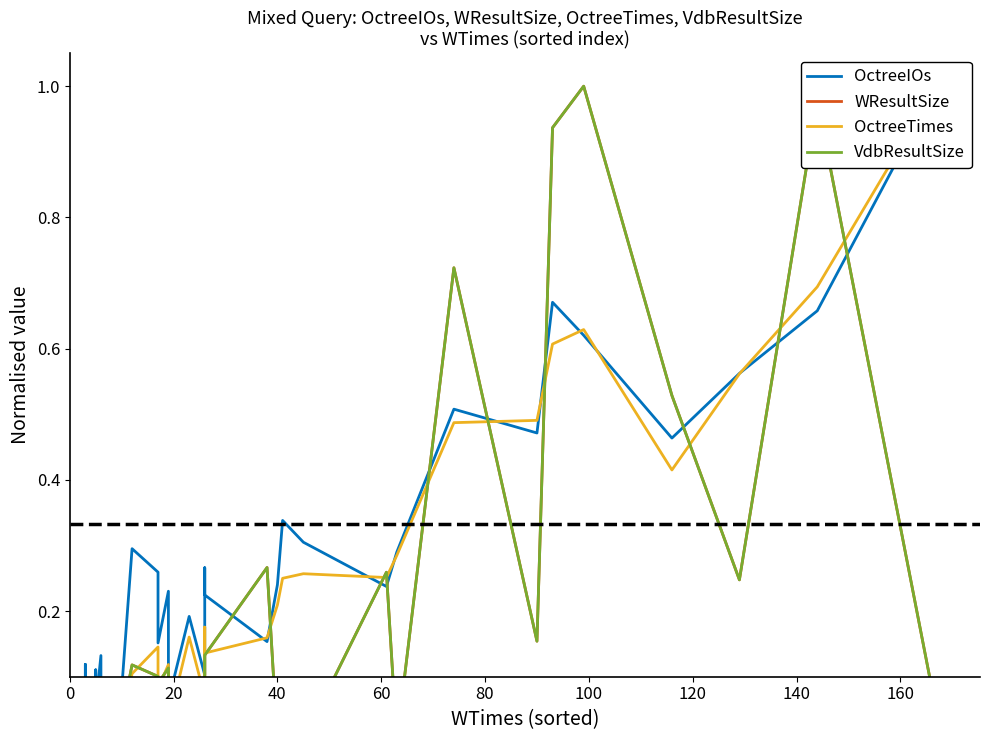

Which series has the widest spread of values?

WResultSize